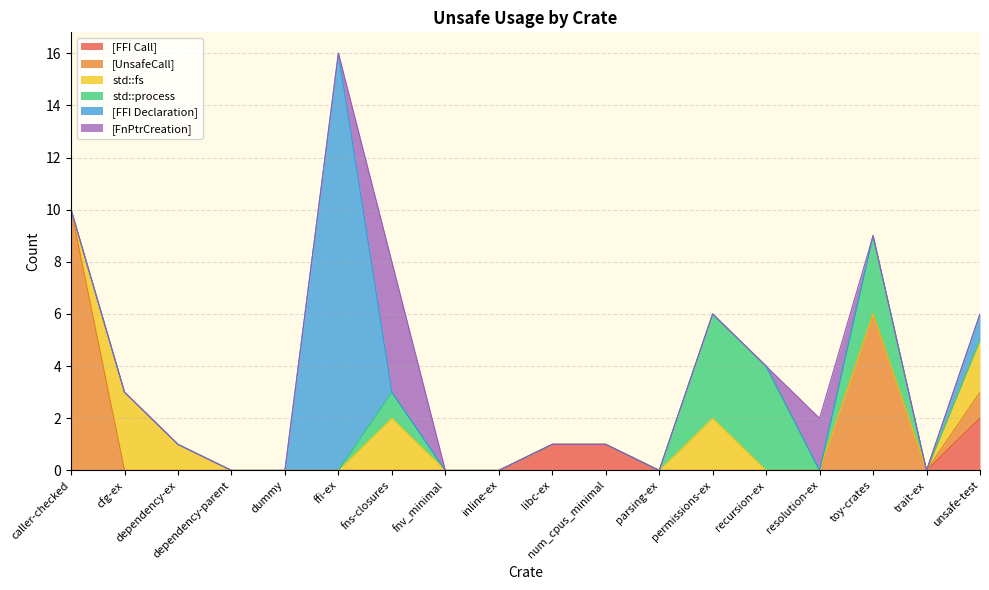

List the series in order of their peak value, lowest first.

[FFI Call], std::fs, std::process, [FnPtrCreation], [UnsafeCall], [FFI Declaration]